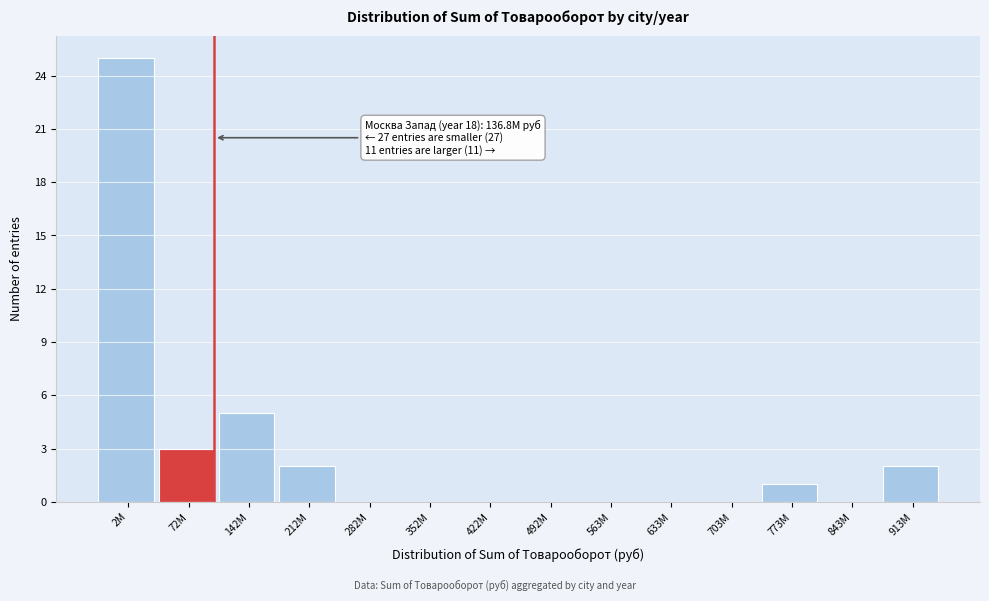

Reading left to right, list all the values displayed in this chart.

2M=25	72M=3	142M=5	212M=2	282M=0	352M=0	422M=0	492M=0	563M=0	633M=0	703M=0	773M=1	843M=0	913M=2